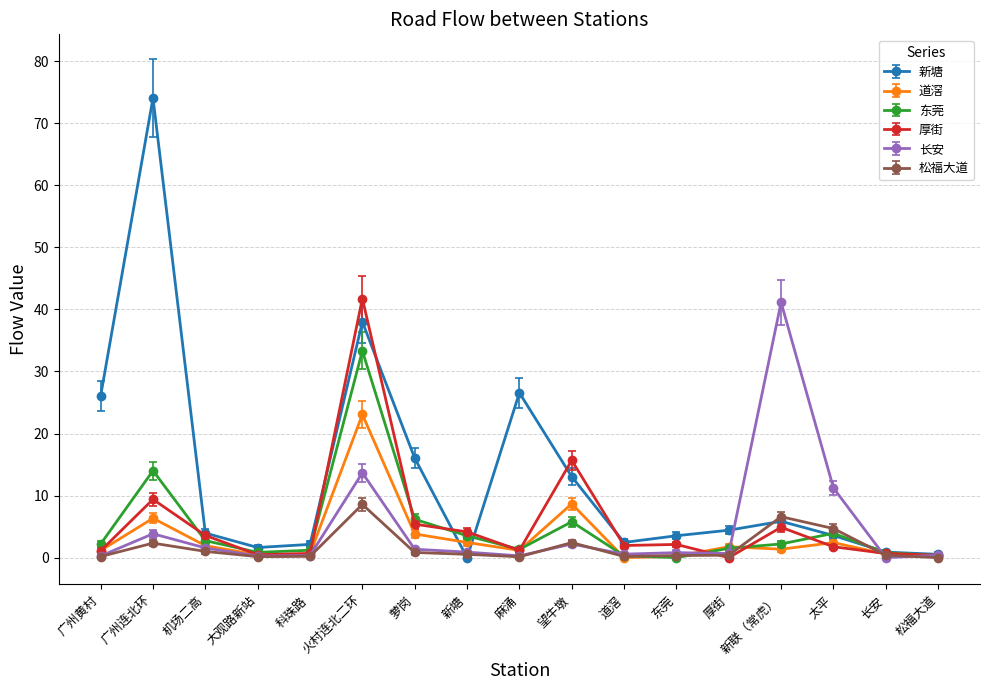

True or false: 新塘 has a value of 4.4 at 厚街.

True